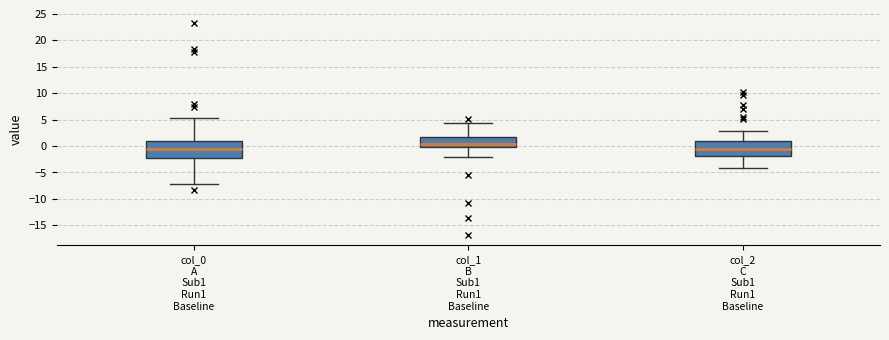

Where does the median line of the box for col_2 C Sub1 Run1 Baseline sit on the y-axis? The values are not printed on the chart, so give them approximately, as read against the axis.

-0.5